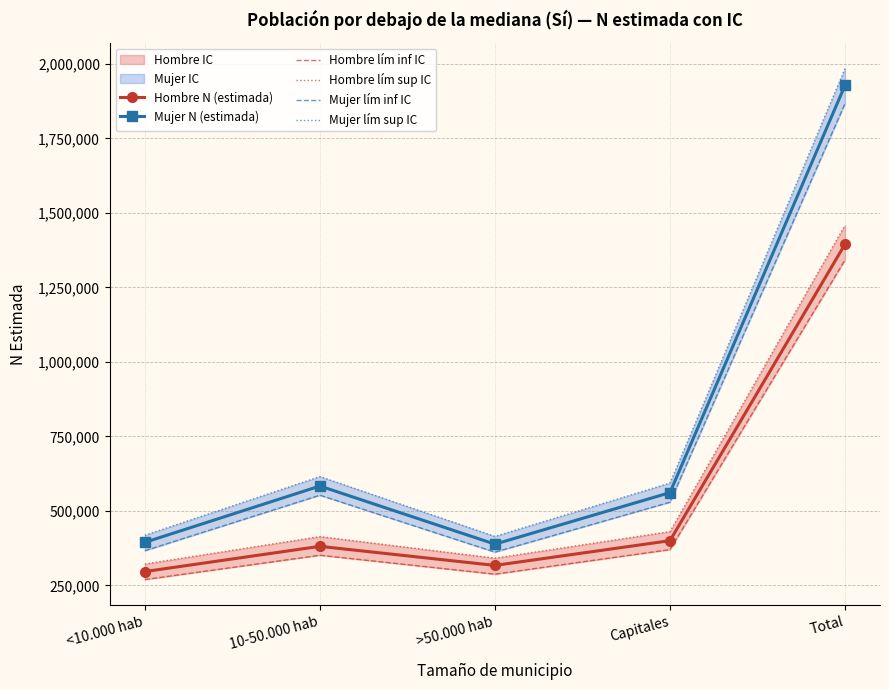

True or false: Mujer N (estimada) has more than 1 points higher than both neighbors.

False